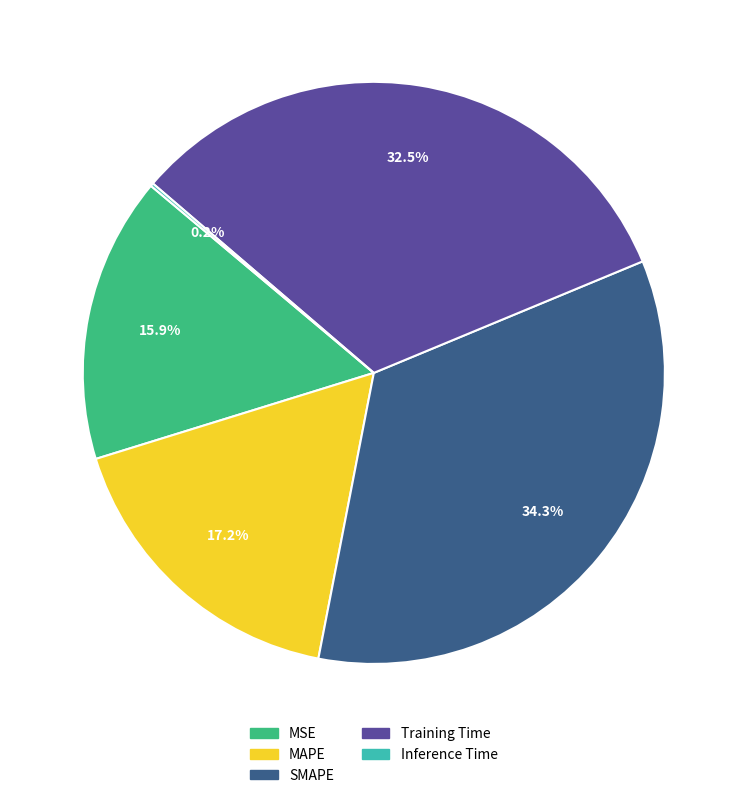

Which slice is the largest?

SMAPE